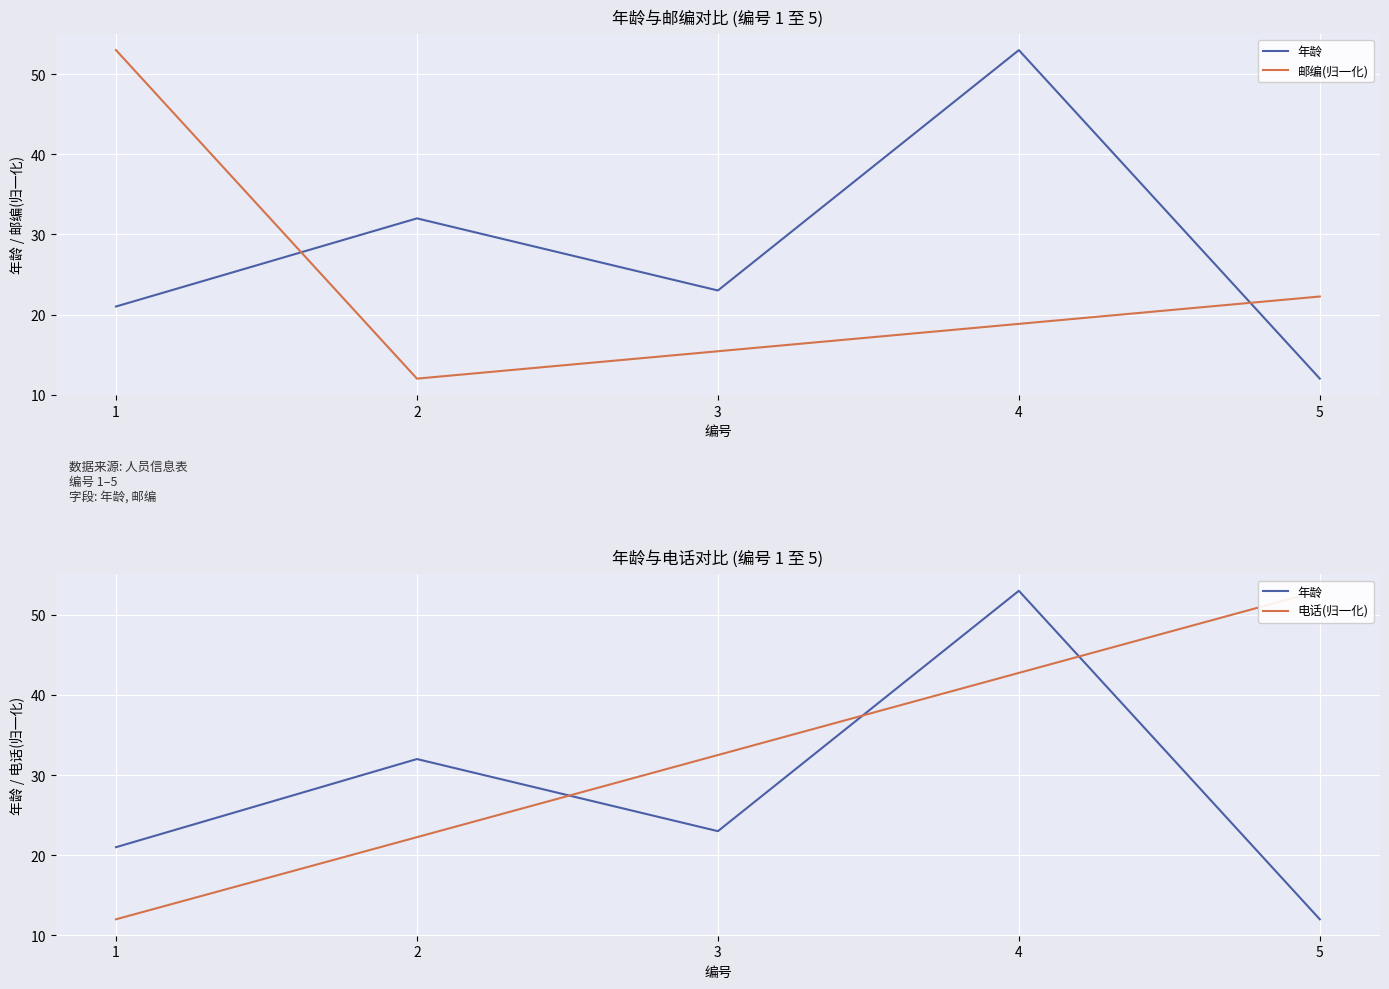

The value of 电话(归一化) at 3 is 42.6. True or false?

False